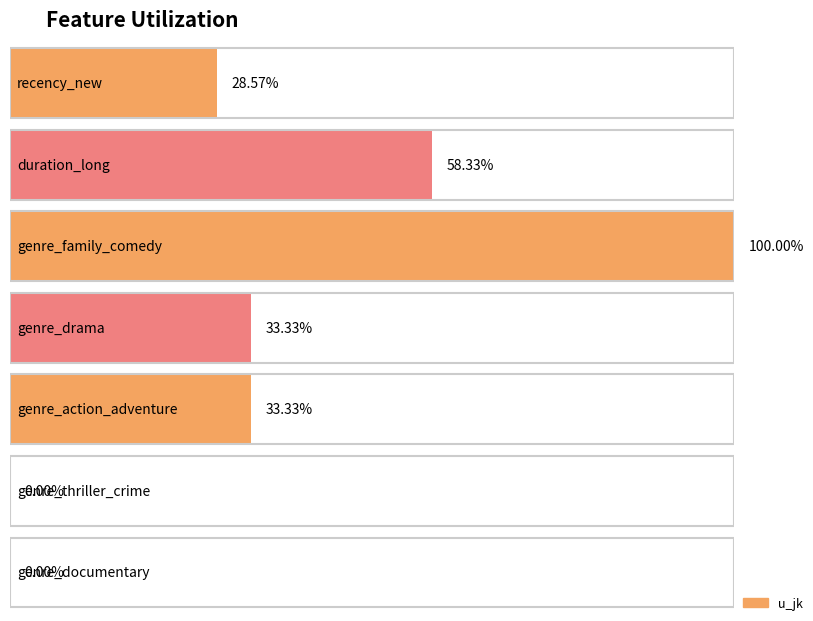

What is the average value?

0.4